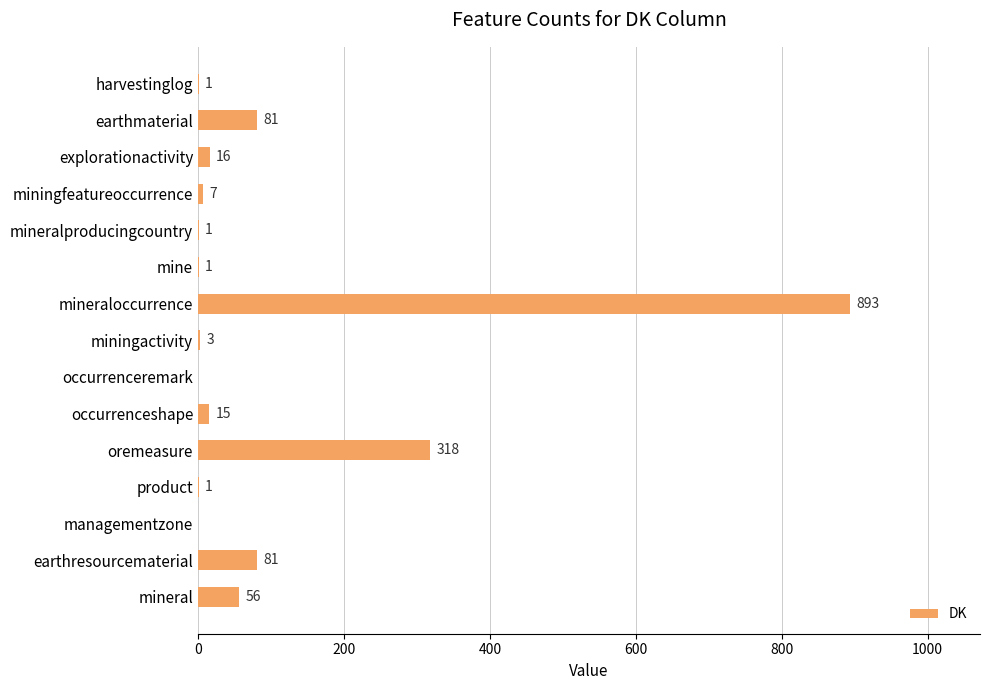

True or false: the data shows 24 at earthmaterial.

False